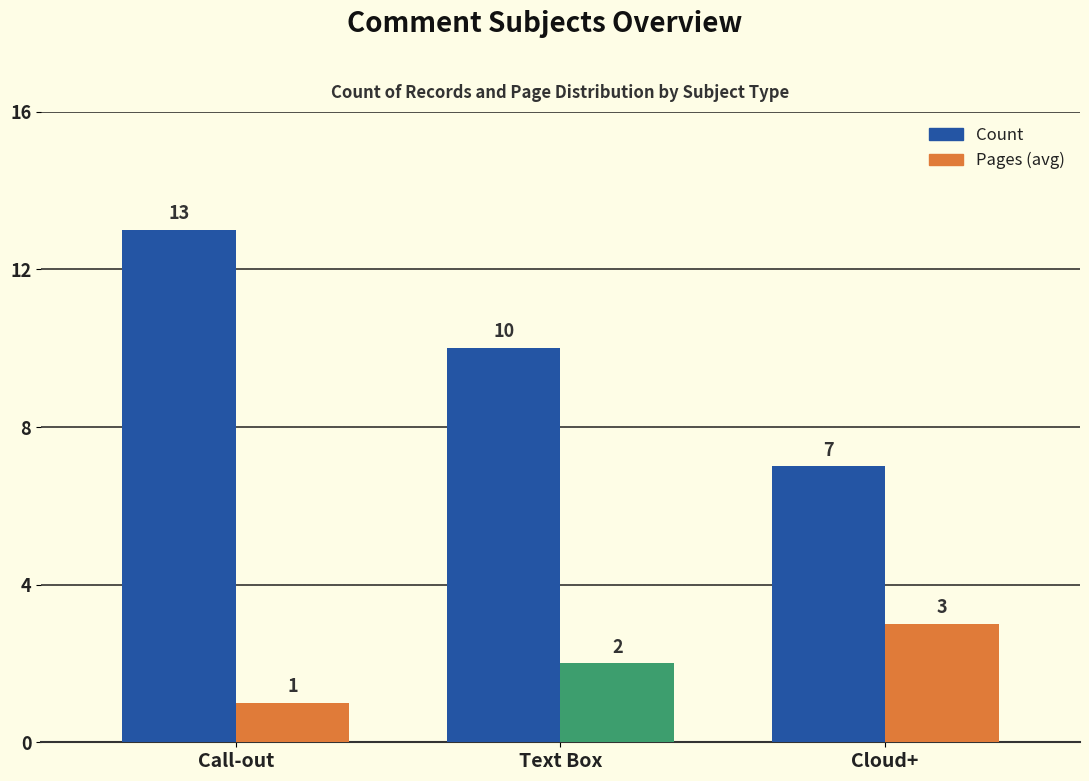

What is the value of the Count bar at the 3rd from the left?

7